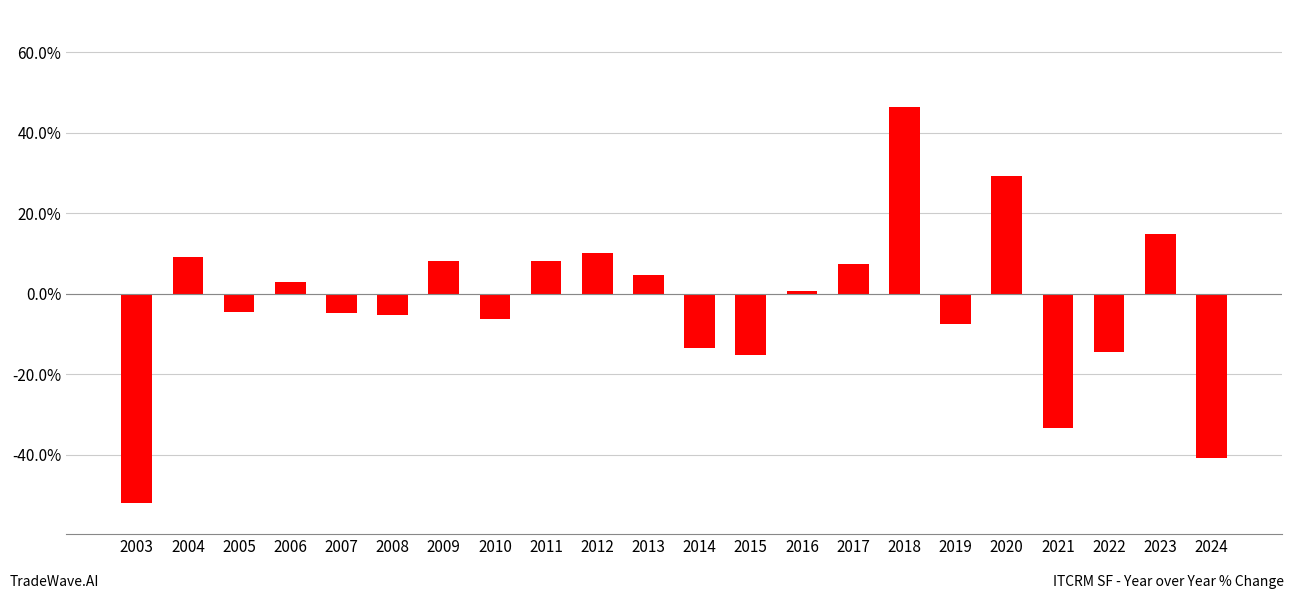

How many data points are less than 0?

11